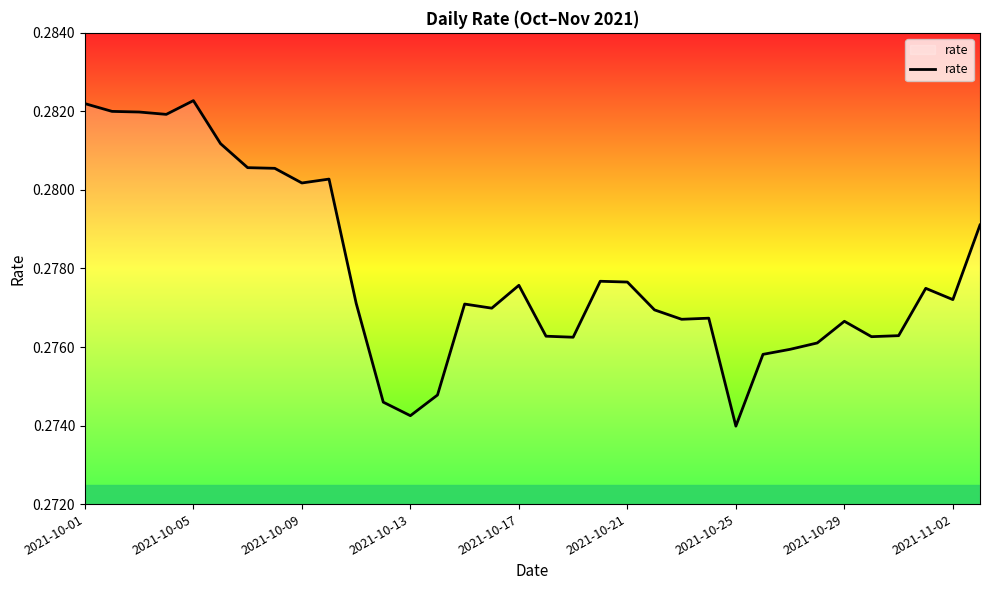

Does the chart have visible grid lines?

No